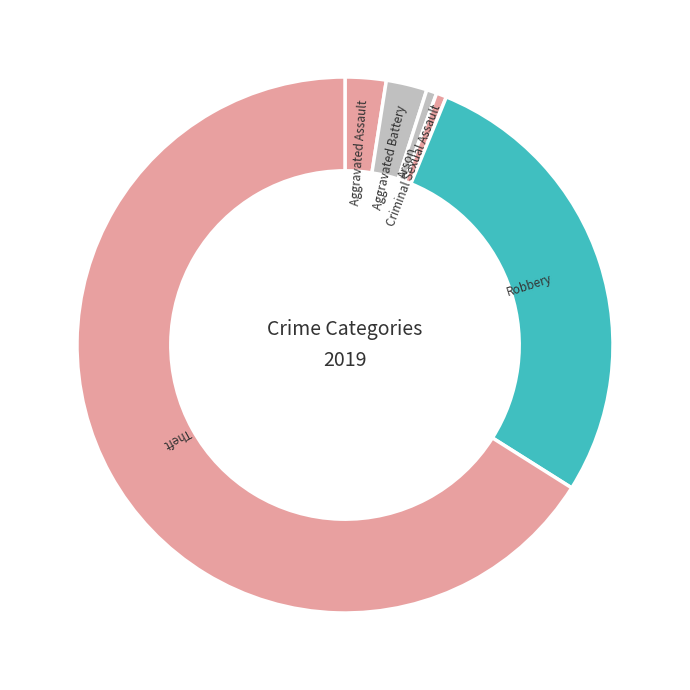

Which has a higher value, Robbery or Arson?

Robbery